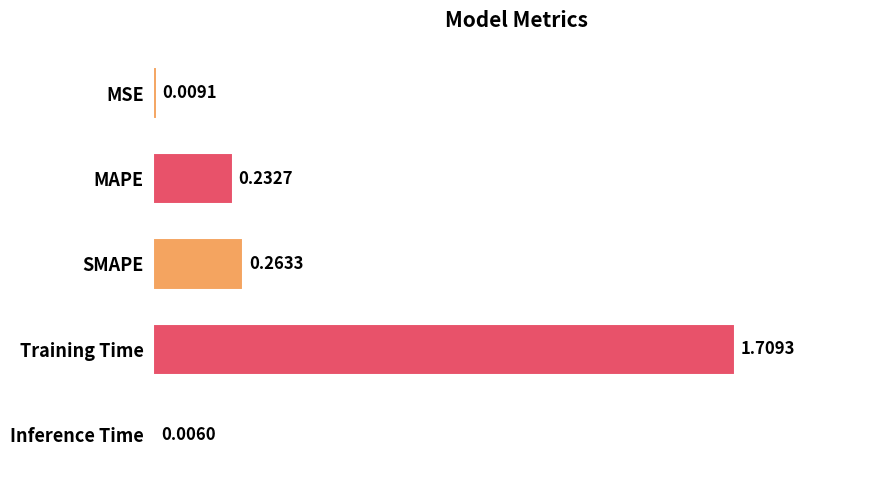

What is the change in value from SMAPE to Training Time?

+1.4